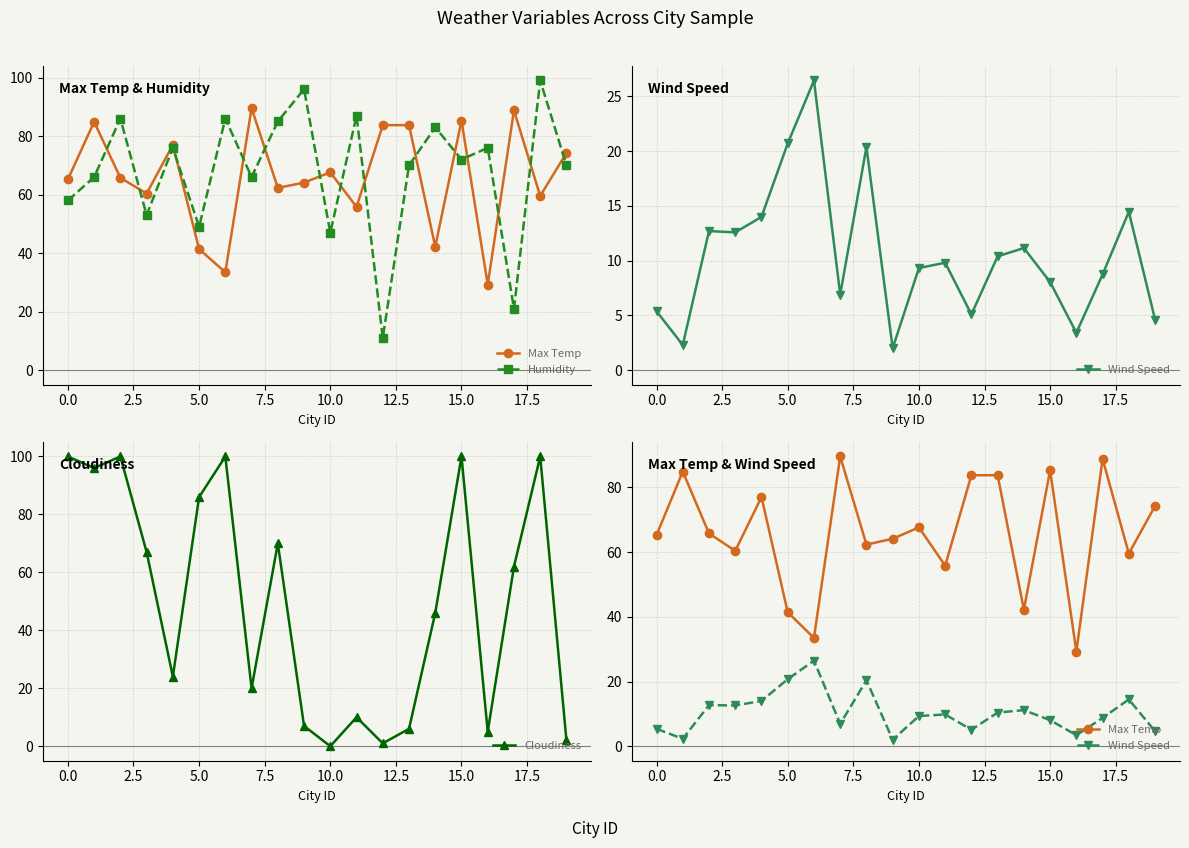

Which category has the lowest value in the Humidity series?

12